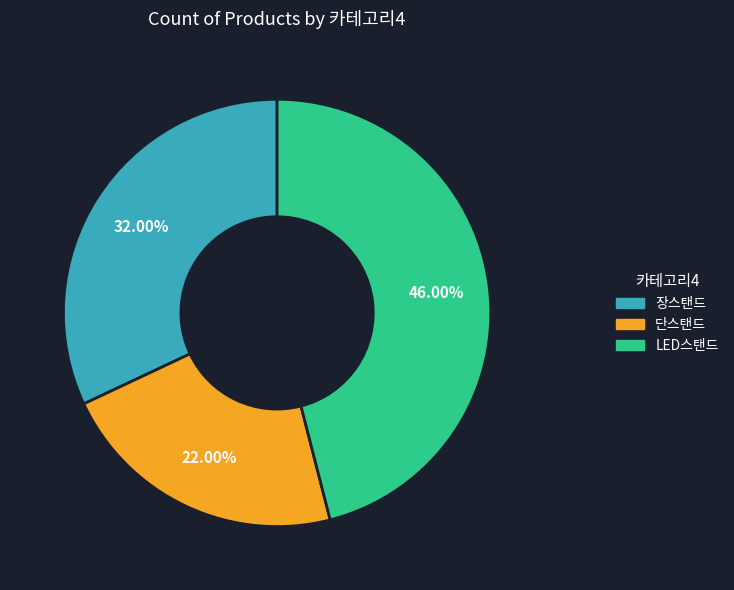

True or false: LED스탠드 accounts for 46% of the total.

True